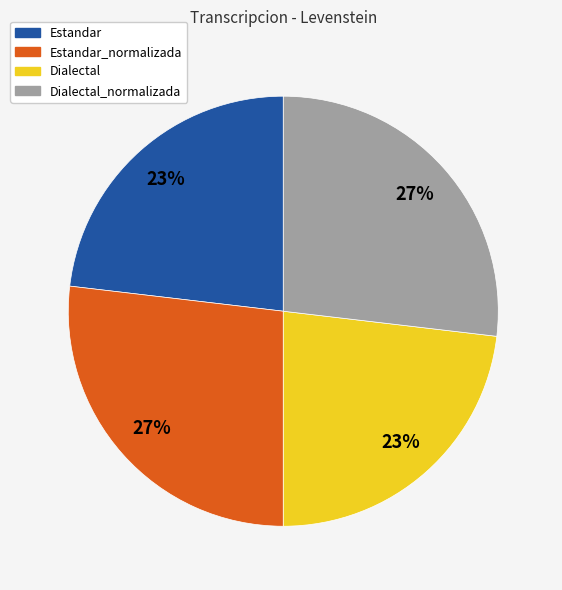

To the nearest percent, what is the average slice percentage?

25%